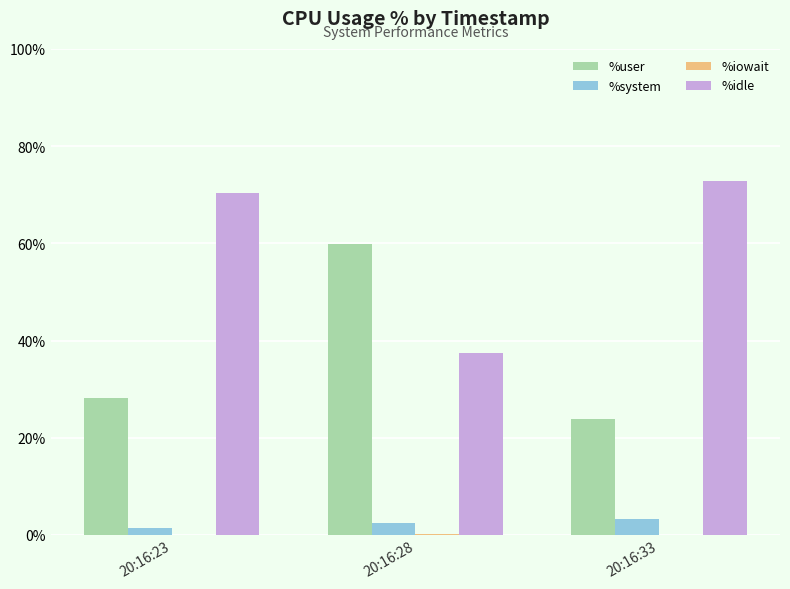

Are the bars grouped side by side (vs. stacked)?

Yes